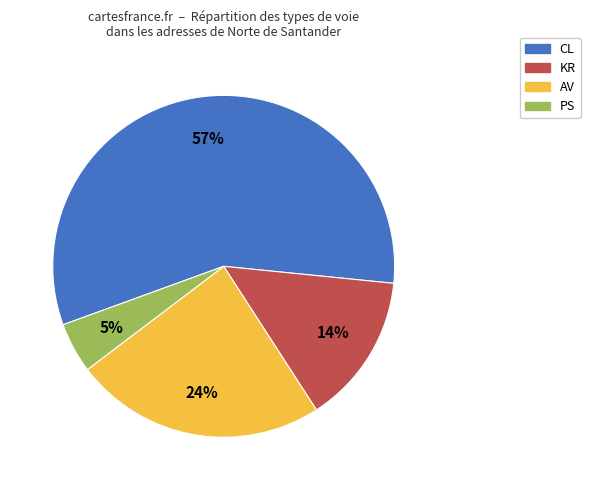

To the nearest percent, what percentage of the pie is AV?

24%